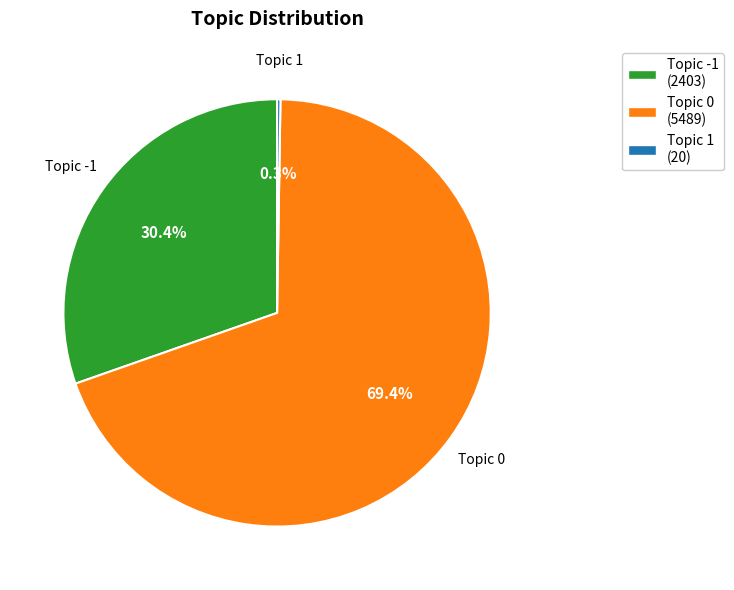

Is there any slice that represents more than half of the pie?

Yes